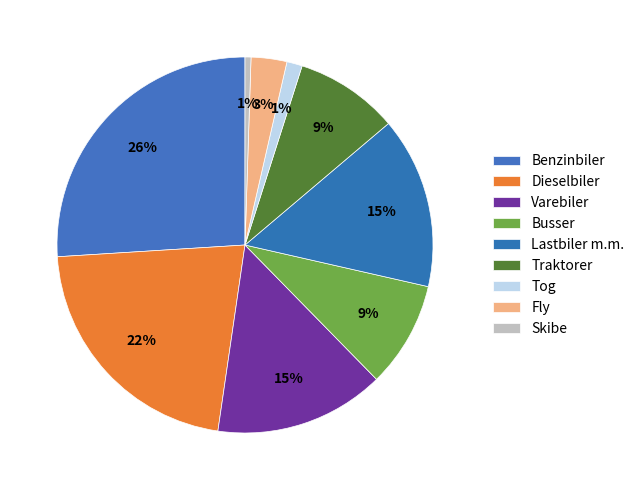

How many segments does this pie chart have?

9